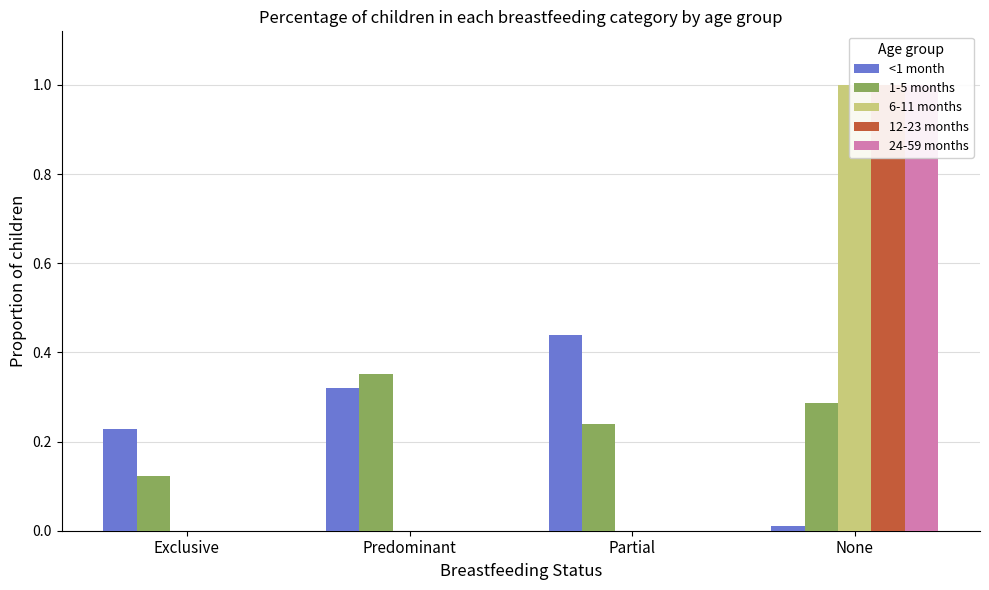

What is the difference between the highest and lowest values at Partial?

0.4